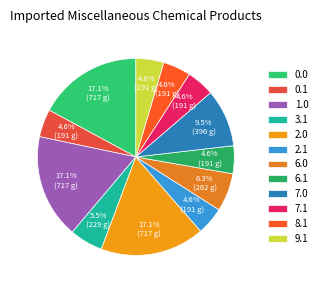

What is the change in value from 2.0 to 6.1?

-525.8